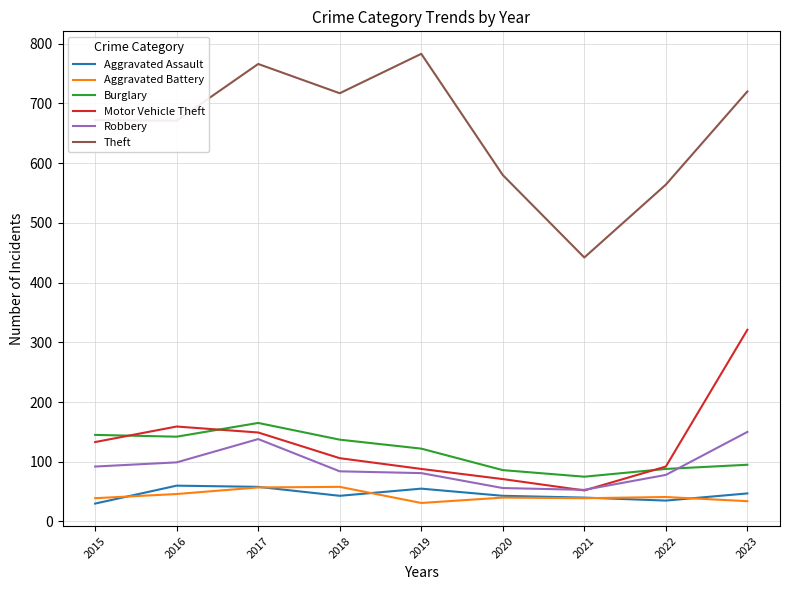

What is the smallest value displayed?

30